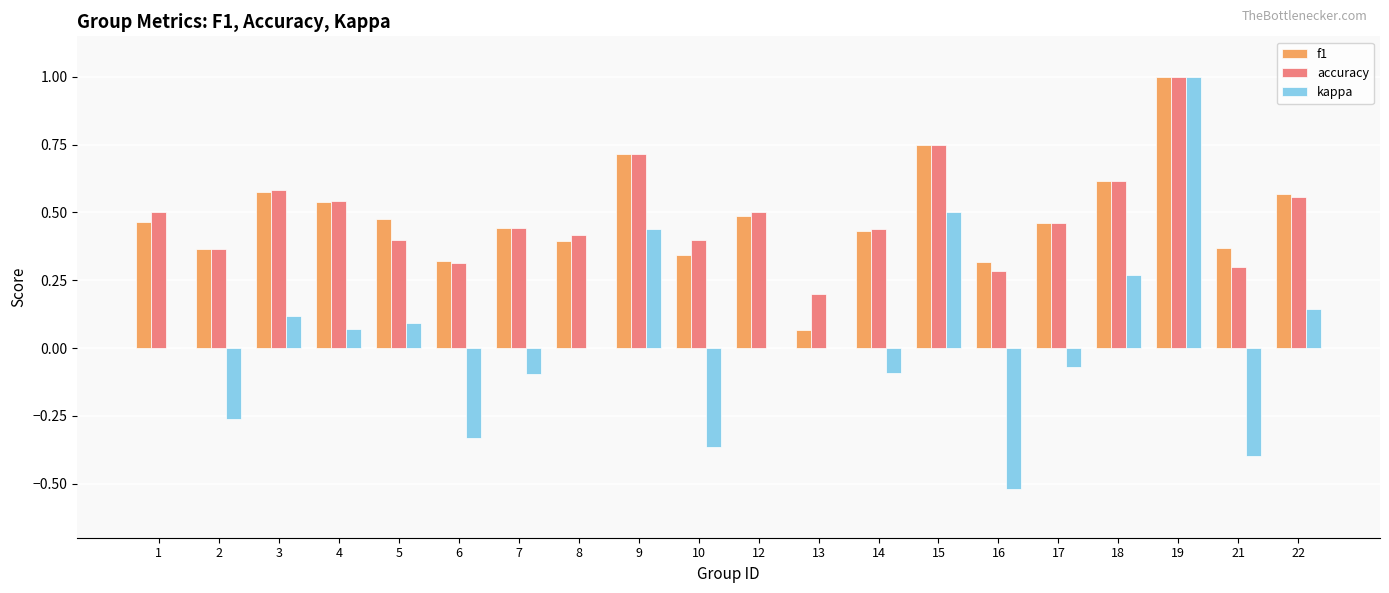

Is the value of accuracy at 16 greater than the value of f1 at 8?

No